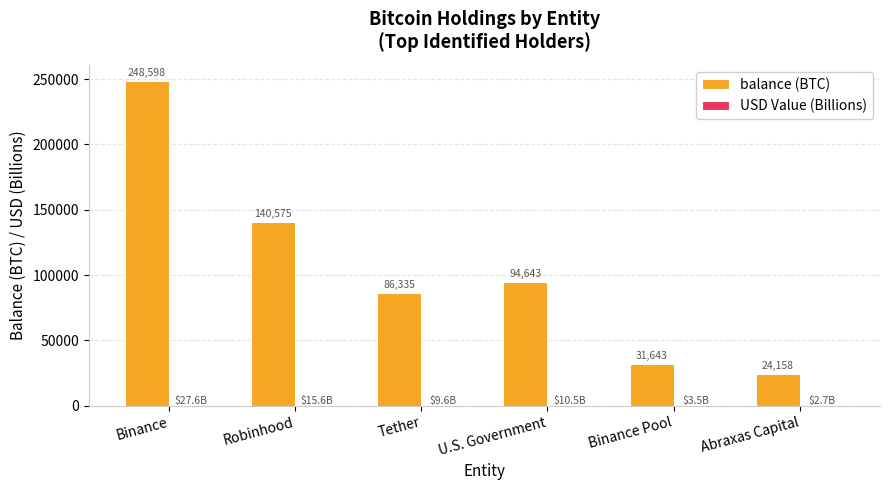

Which series has the largest total across all categories?

balance (BTC)